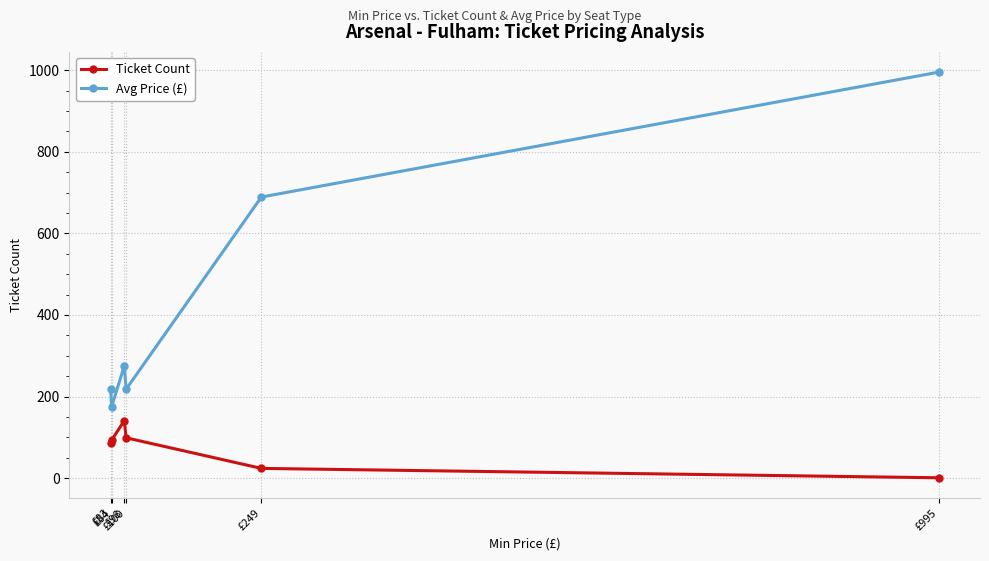

Is it true that Avg Price (£) equals 366 at £83?

False